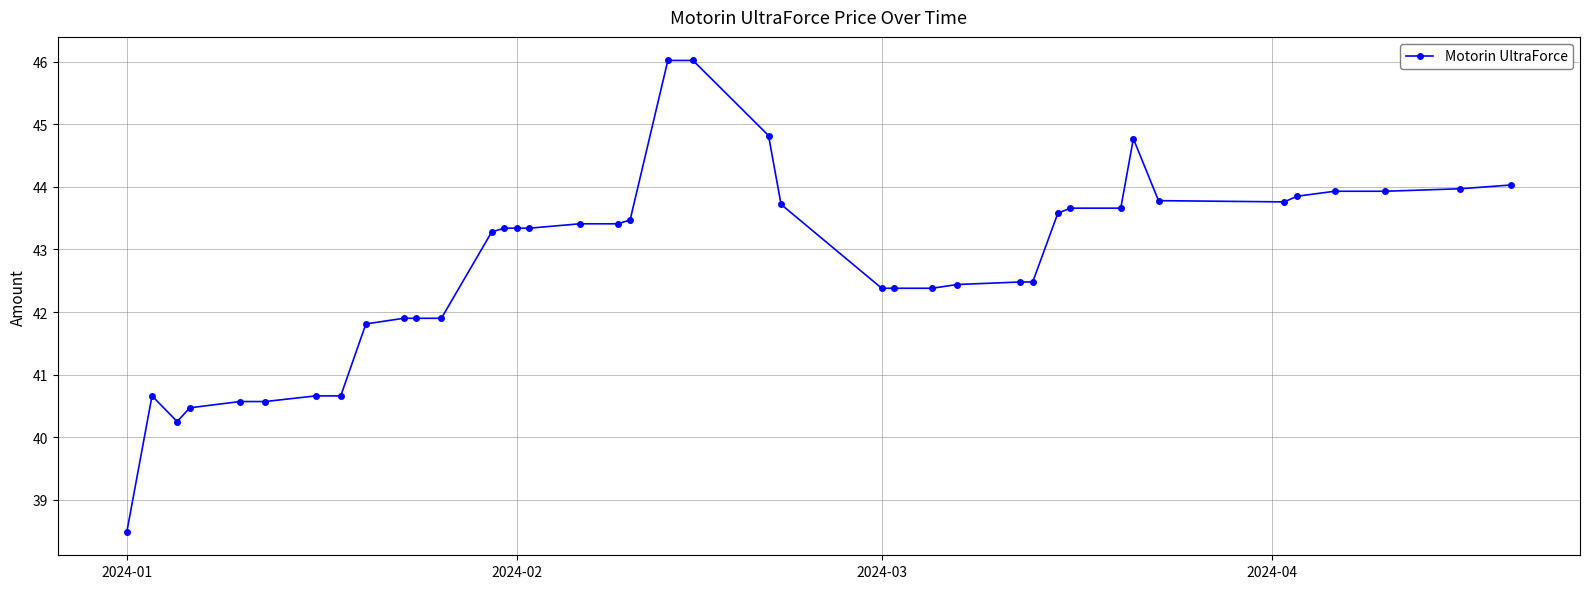

What is the value of the 6th point from the left?

40.6